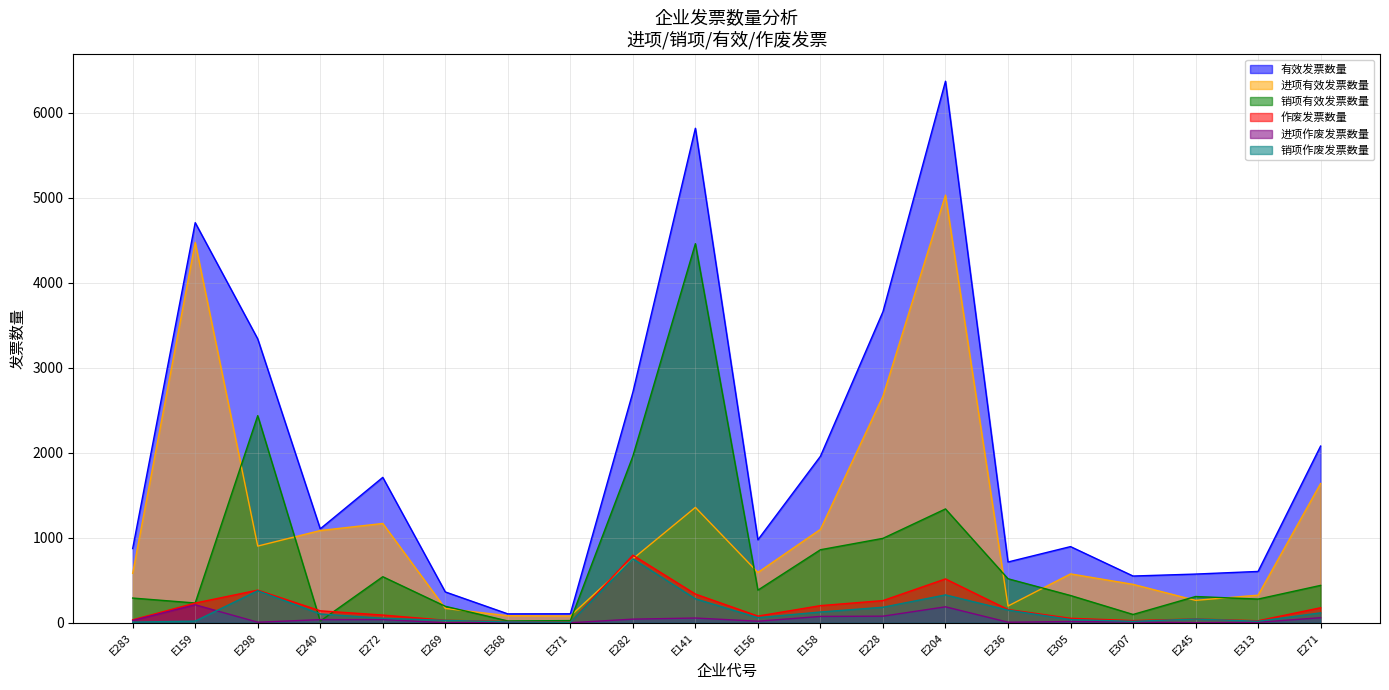

Reading left to right, transcribe all the data shown in this chart.

有效发票数量: E283=873	E159=4705	E298=3338	E240=1105	E272=1710	E269=363	E368=105	E371=106	E282=2711	E141=5815	E156=976	E158=1958	E228=3658	E204=6368	E236=715	E305=896	E307=550	E245=573	E313=604	E271=2078
进项有效发票数量: E283=582	E159=4472	E298=902	E240=1085	E272=1168	E269=169	E368=83	E371=80	E282=752	E141=1357	E156=592	E158=1099	E228=2665	E204=5029	E236=197	E305=575	E307=452	E245=264	E313=325	E271=1638
销项有效发票数量: E283=291	E159=233	E298=2436	E240=20	E272=542	E269=194	E368=22	E371=26	E282=1959	E141=4458	E156=384	E158=859	E228=993	E204=1339	E236=518	E305=321	E307=98	E245=309	E313=279	E271=440
作废发票数量: E283=35	E159=232	E298=384	E240=141	E272=91	E269=30	E368=14	E371=7	E282=795	E141=338	E156=79	E158=202	E228=261	E204=516	E236=156	E305=53	E307=26	E245=45	E313=24	E271=177
进项作废发票数量: E283=27	E159=212	E298=7	E240=37	E272=38	E269=1	E368=4	E371=1	E282=43	E141=56	E156=19	E158=75	E228=78	E204=188	E236=7	E305=15	E307=9	E245=1	E313=6	E271=60
销项作废发票数量: E283=8	E159=20	E298=377	E240=104	E272=53	E269=29	E368=10	E371=6	E282=752	E141=282	E156=60	E158=127	E228=183	E204=328	E236=149	E305=38	E307=17	E245=44	E313=18	E271=117